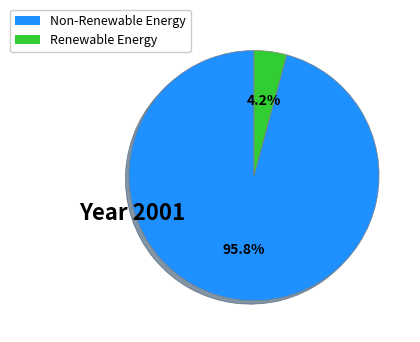

What portion of the pie excludes Non-Renewable Energy?

4.2%